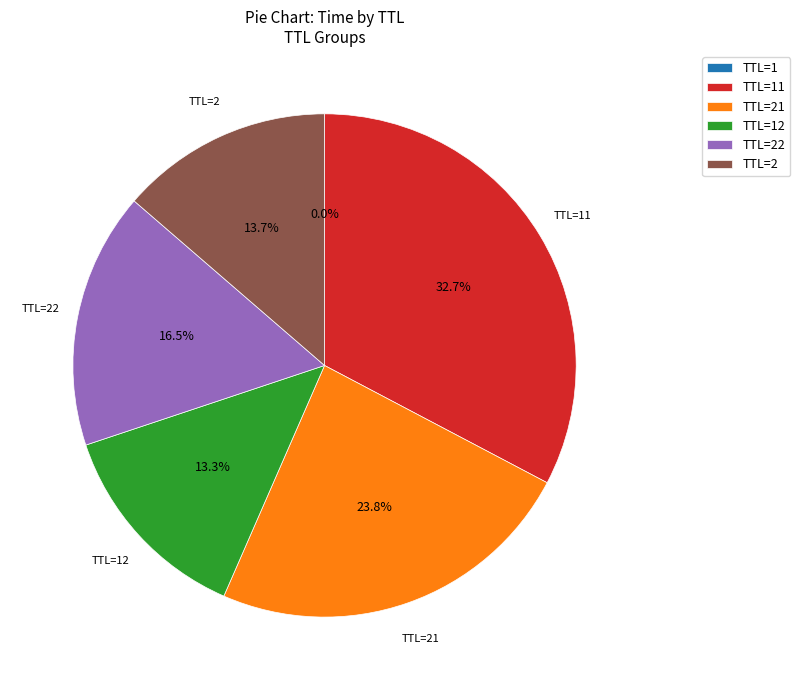

Which has a higher value, TTL=22 or TTL=21?

TTL=21